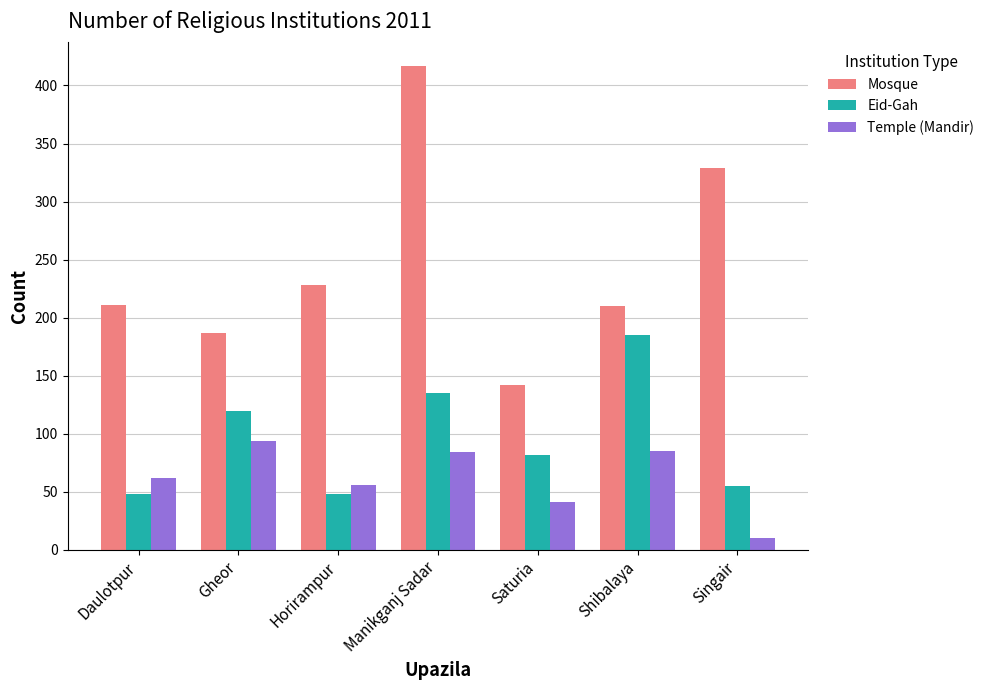

What is the sum of all Eid-Gah values?

673